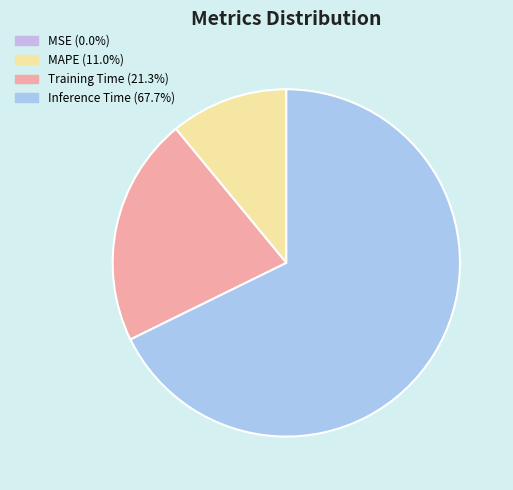

Is there any slice that represents more than half of the pie?

Yes